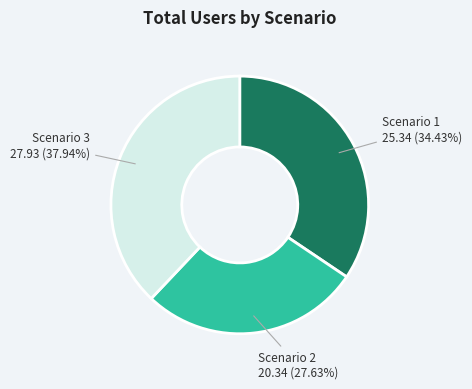

Does any single category account for the majority?

No